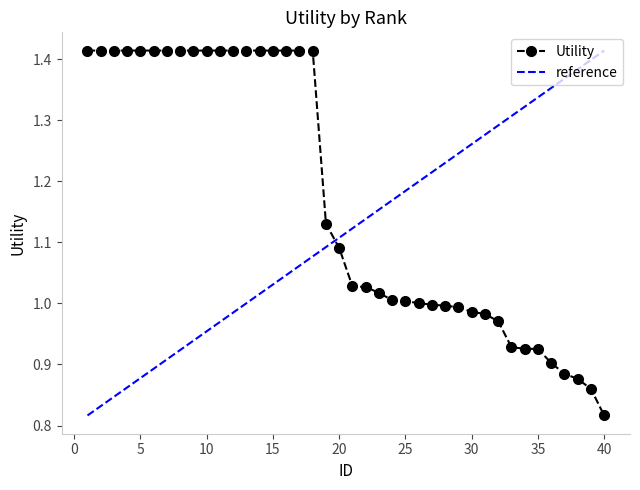

List the labels in order of value, smallest first.

40, 39, 38, 37, 36, 35, 34, 33, 32, 31, 30, 29, 28, 27, 26, 25, 24, 23, 22, 21, 20, 19, 1, 2, 3, 4, 5, 6, 7, 8, 9, 10, 11, 12, 13, 14, 15, 16, 17, 18